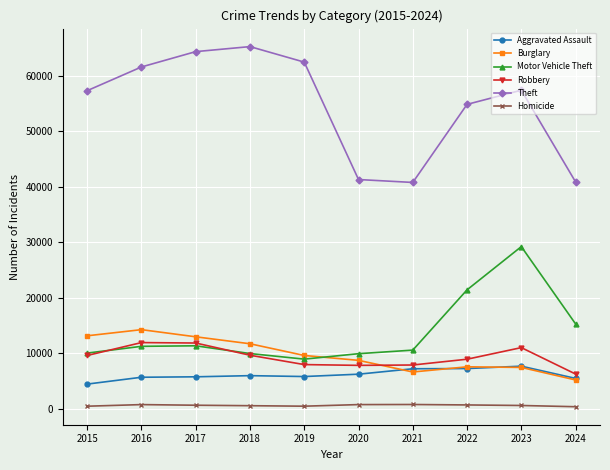

True or false: Theft and Homicide intersect in this chart.

False